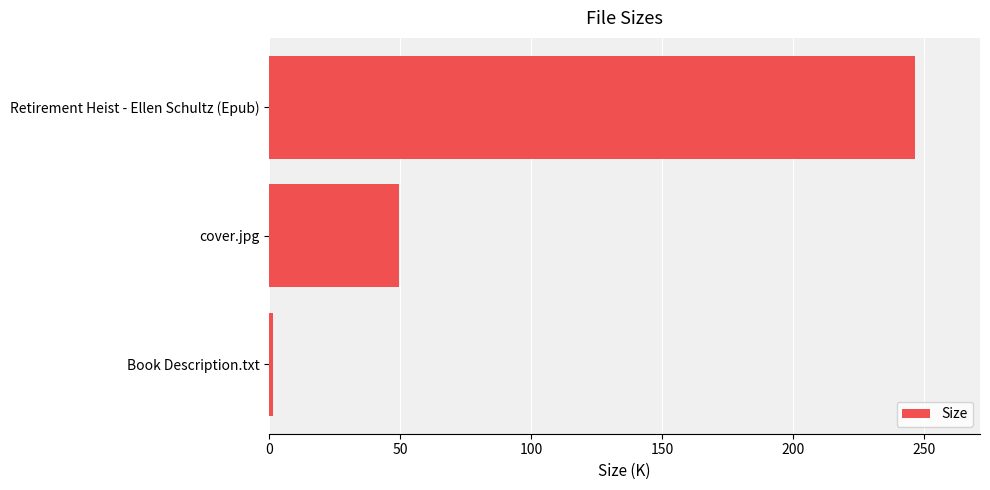

Count the number of values greater than 49.

2